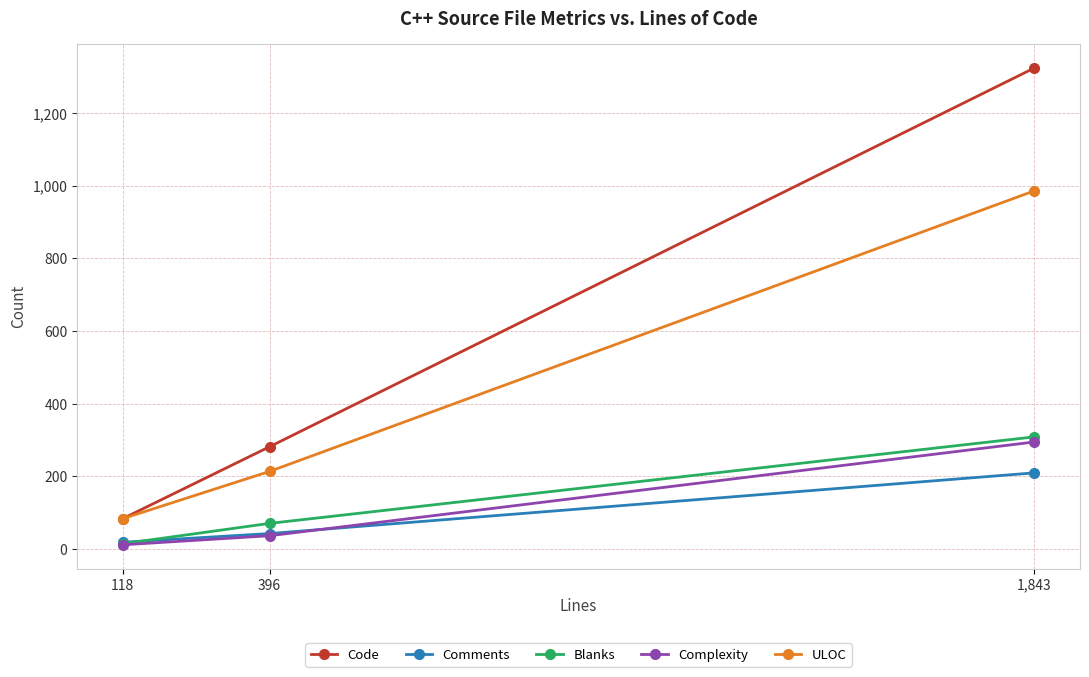

Between 118 and 396, which series saw the biggest shift?

Code